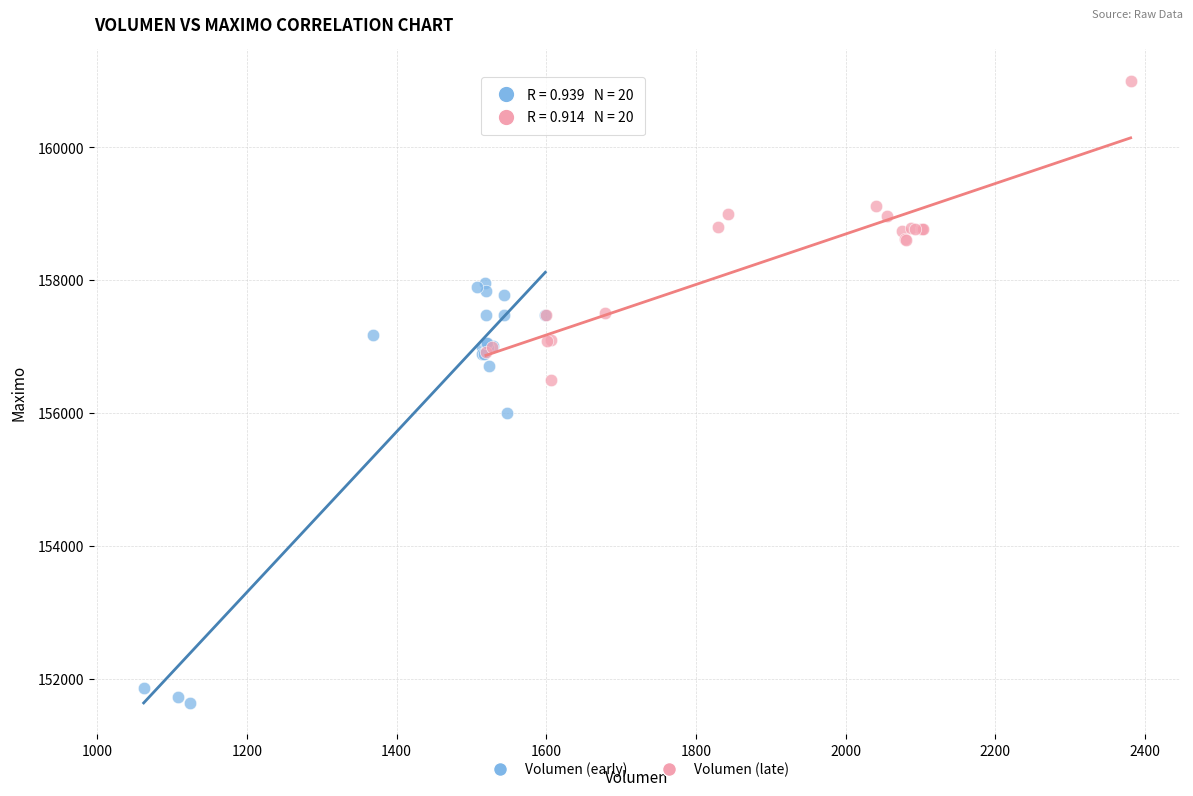

Which series contains the lowest Y value?

Volumen (early)